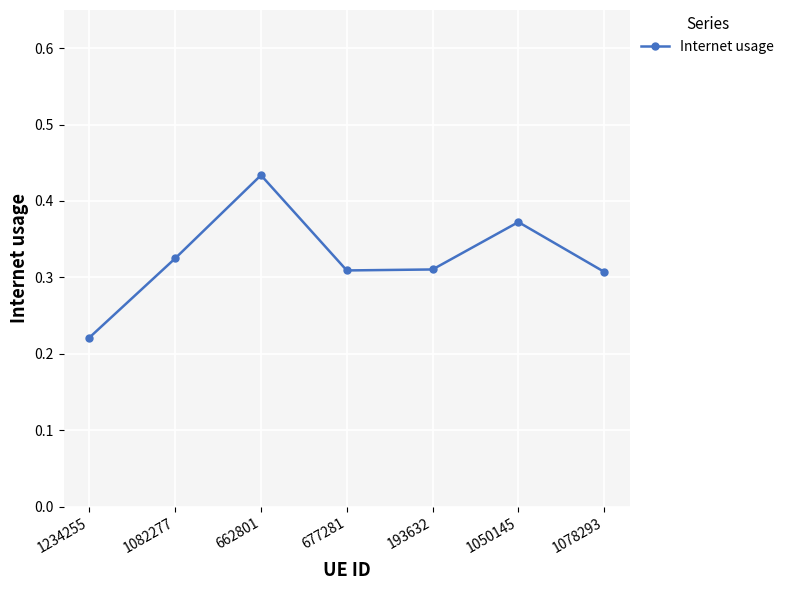

What is the label of the 2nd point from the left?

1082277